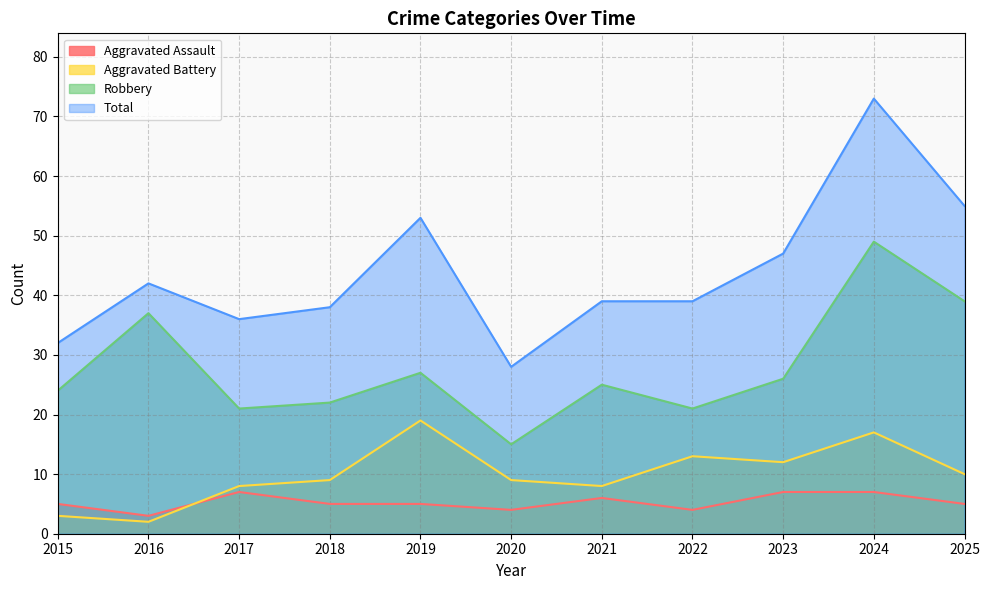

Reading left to right, extract all data points from this chart.

Aggravated Assault: 2015=5	2016=3	2017=7	2018=5	2019=5	2020=4	2021=6	2022=4	2023=7	2024=7	2025=5
Aggravated Battery: 2015=3	2016=2	2017=8	2018=9	2019=19	2020=9	2021=8	2022=13	2023=12	2024=17	2025=10
Robbery: 2015=24	2016=37	2017=21	2018=22	2019=27	2020=15	2021=25	2022=21	2023=26	2024=49	2025=39
Total: 2015=32	2016=42	2017=36	2018=38	2019=53	2020=28	2021=39	2022=39	2023=47	2024=73	2025=55